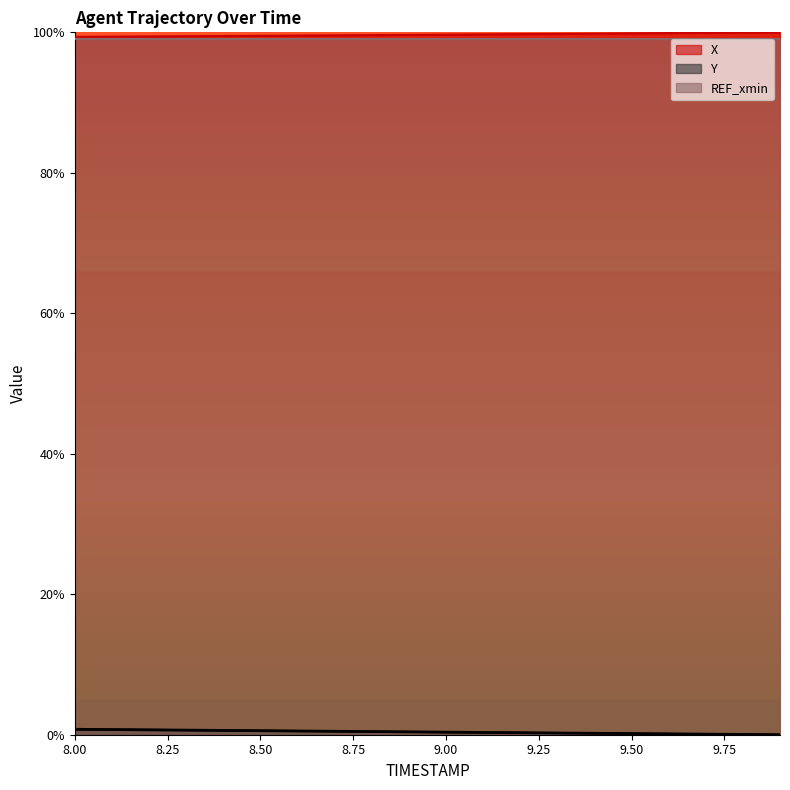

Reading right to left, what are all the values shown in this chart?

X: 100.0	100.0	99.9	99.9	99.9	99.8	99.8	99.7	99.7	99.7	99.6	99.6	99.6	99.5	99.5	99.5	99.4	99.4	99.4	99.4
Y: 0.0	0.0	0.1	0.1	0.2	0.2	0.2	0.3	0.3	0.4	0.4	0.4	0.5	0.5	0.6	0.6	0.7	0.7	0.7	0.8